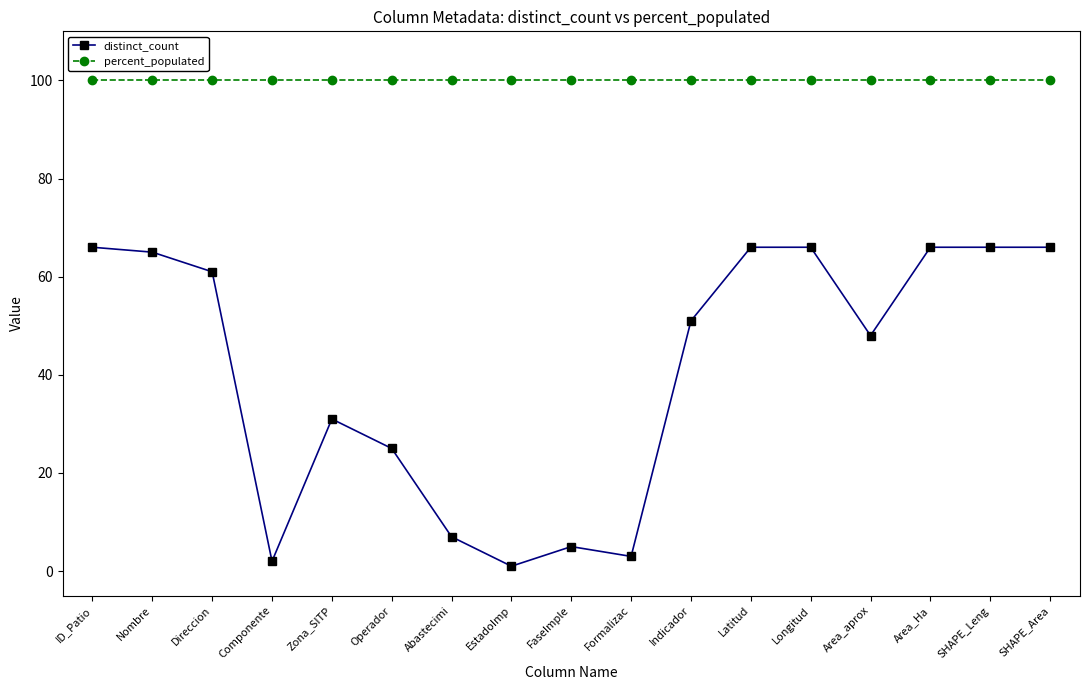

What is the label of the 5th point from the right?

Longitud